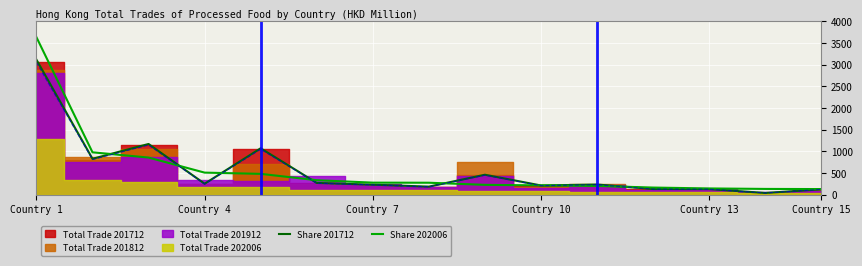

At how many categories does at least one series exceed 3416?

1